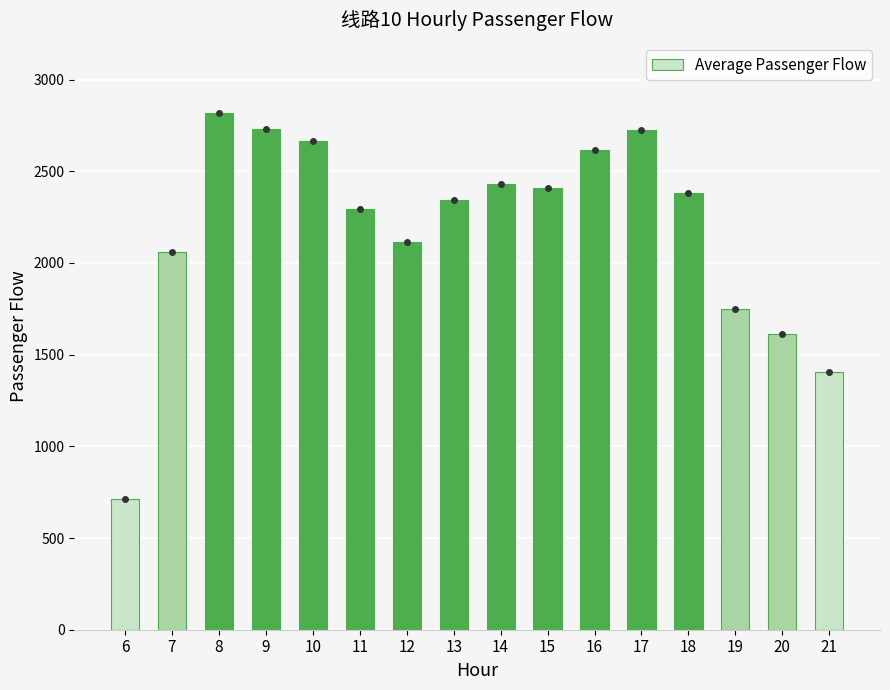

Approximately how many times larger is the value at 19 compared to 12?

0.8